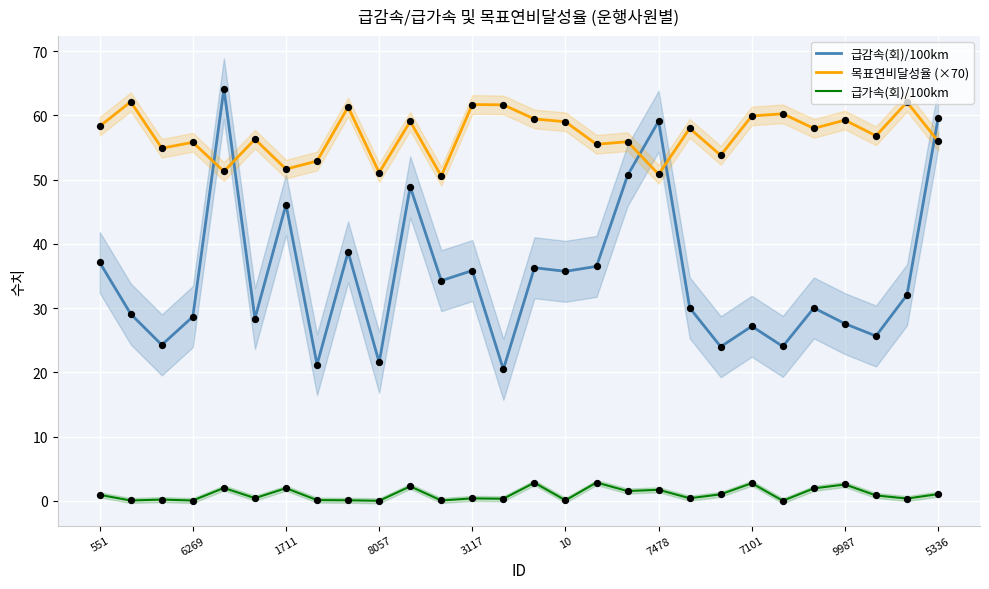

Is the value of 급감속(회)/100km at 3117 greater than the value of 급가속(회)/100km at 6269?

Yes